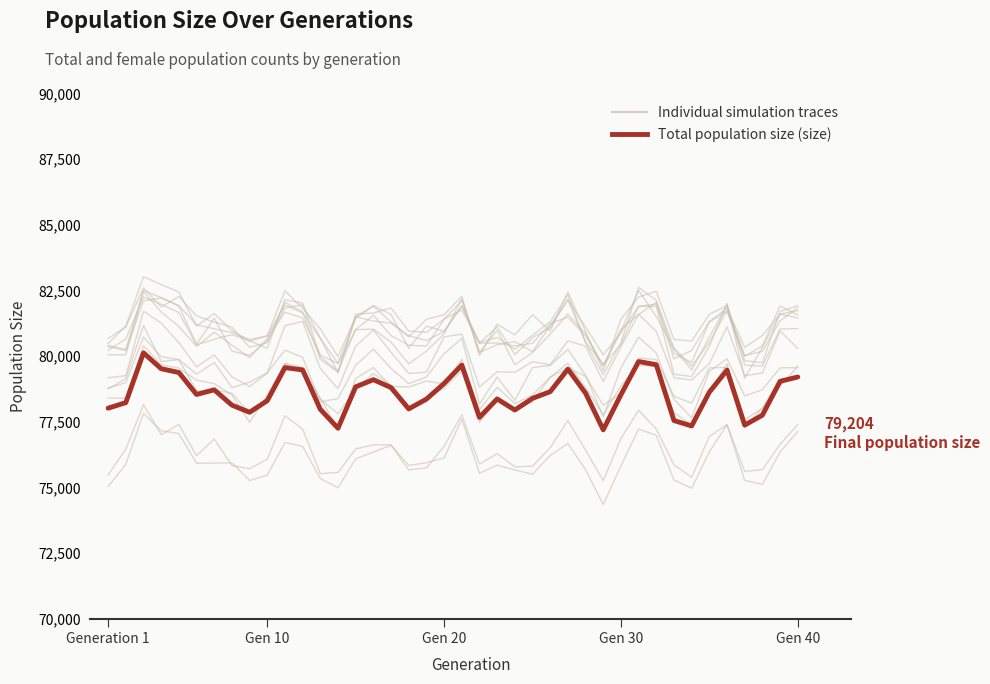

True or false: female_size and size intersect in this chart.

False